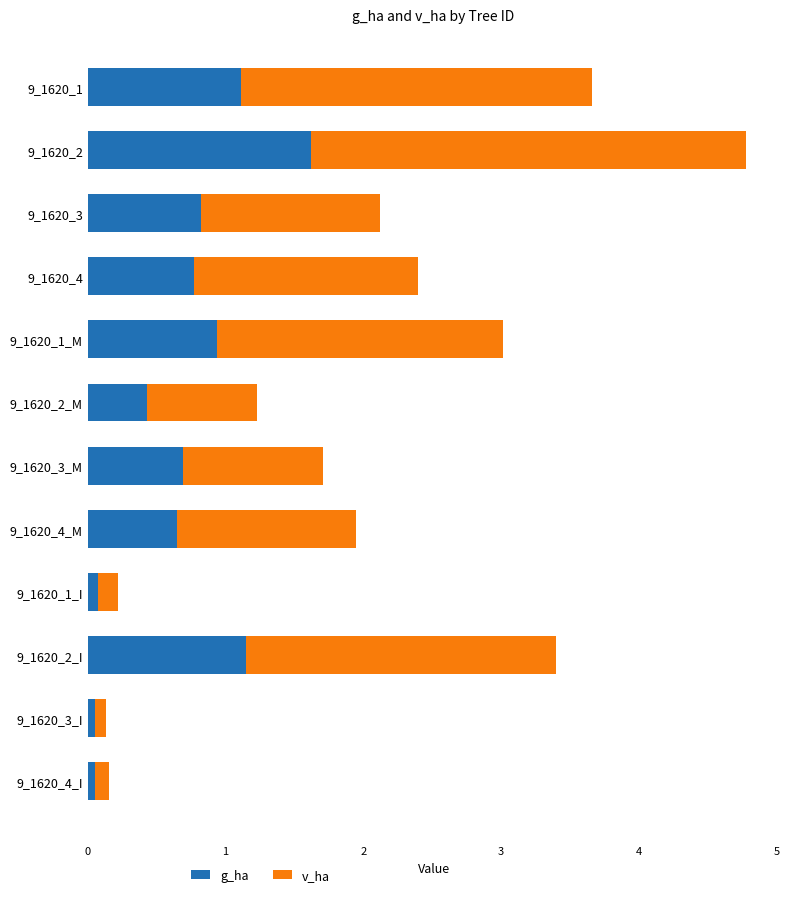

At which label does g_ha reach its peak?

9_1620_2